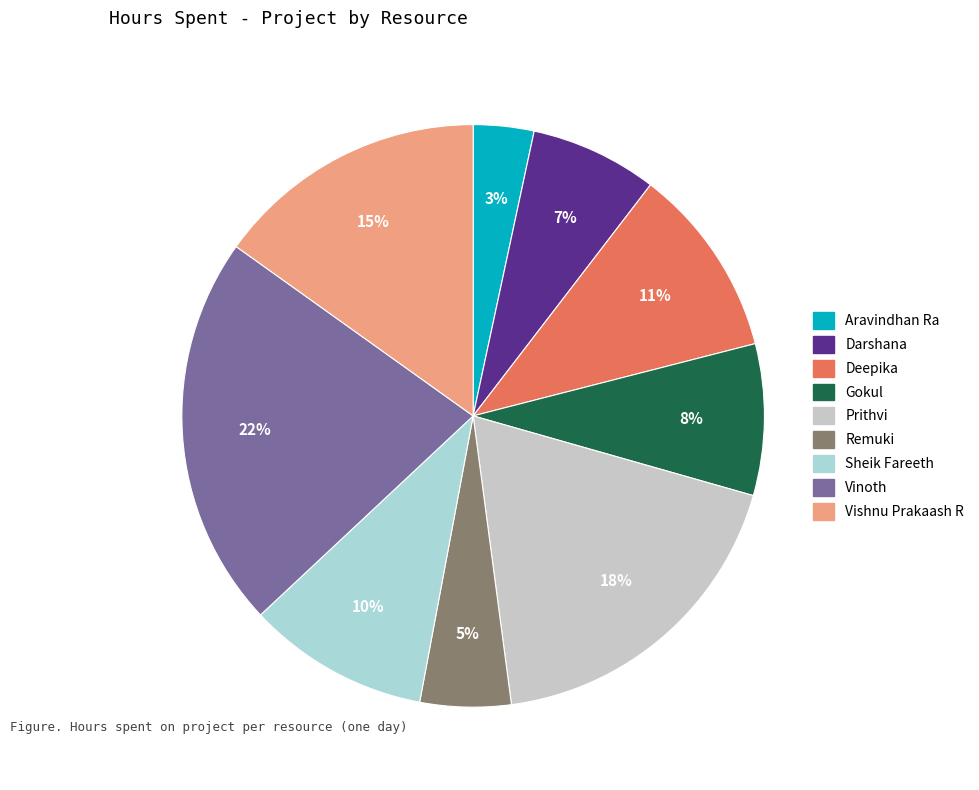

To the nearest percent, what is the average slice percentage?

11%